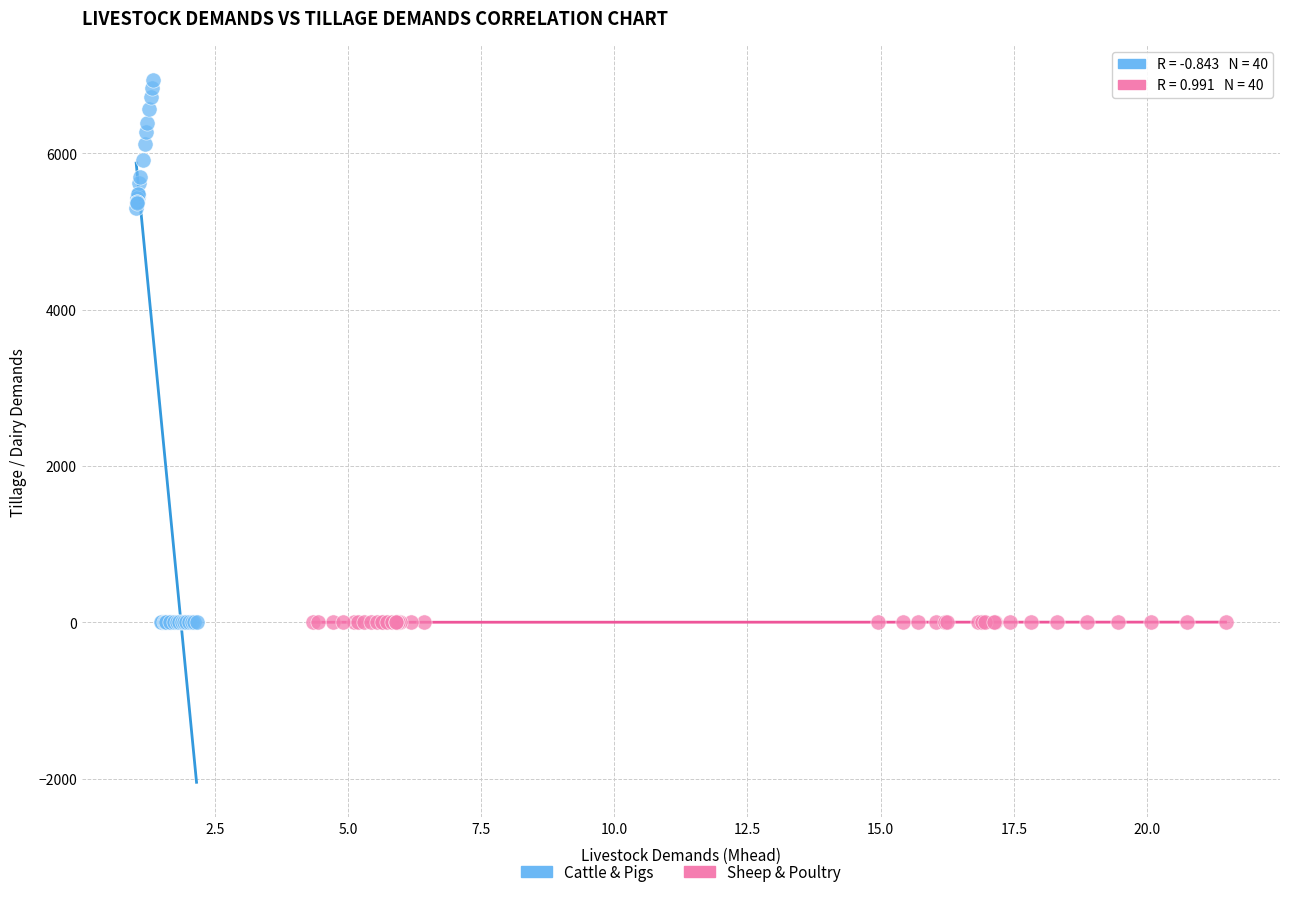

Which series contains the highest Y value?

Cattle & Pigs